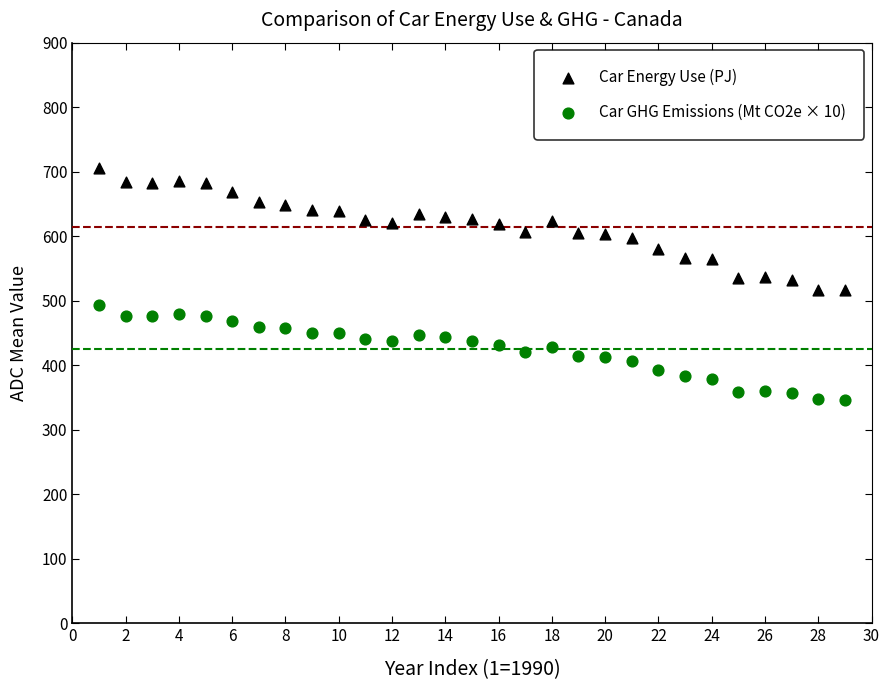

What is the X range (max minus min) for the scatter plot?

28.0